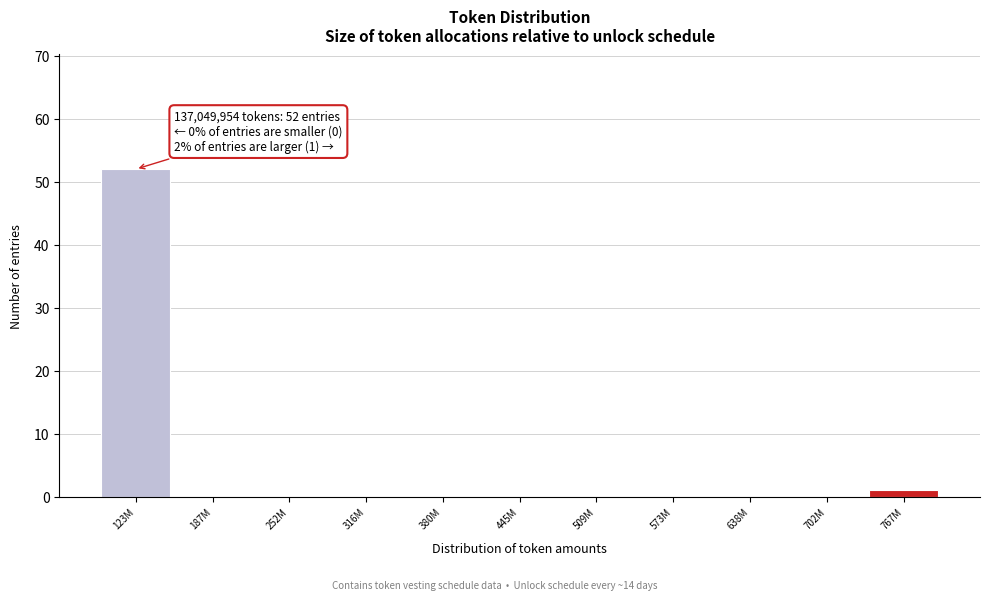

Reading right to left, what are all the values shown in this chart?

767M=1	702M=0	638M=0	573M=0	509M=0	445M=0	380M=0	316M=0	252M=0	187M=0	123M=52